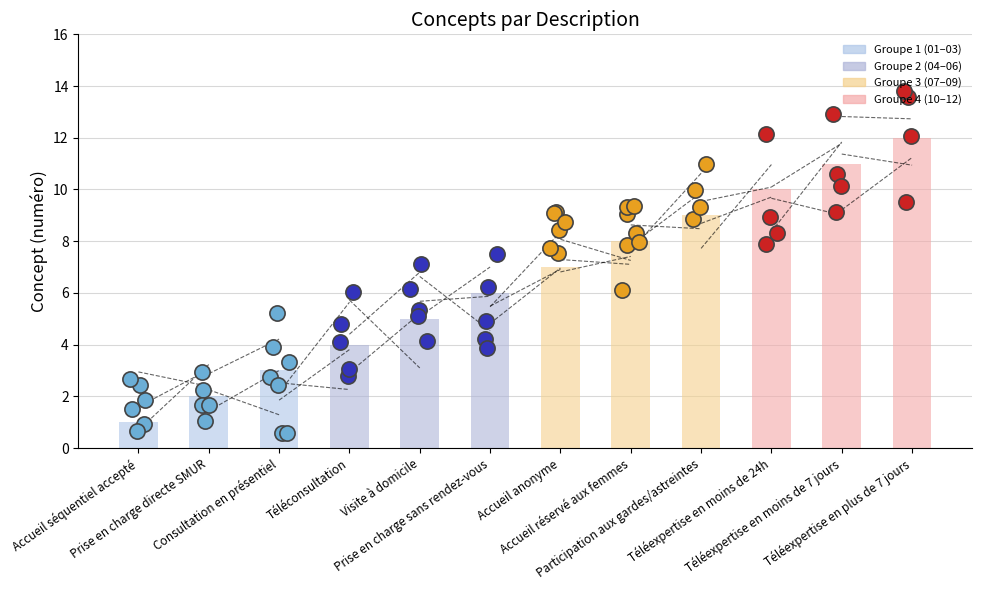

What is the change in value from Accueil réservé aux femmes to Téléexpertise en moins de 7 jours?

+3